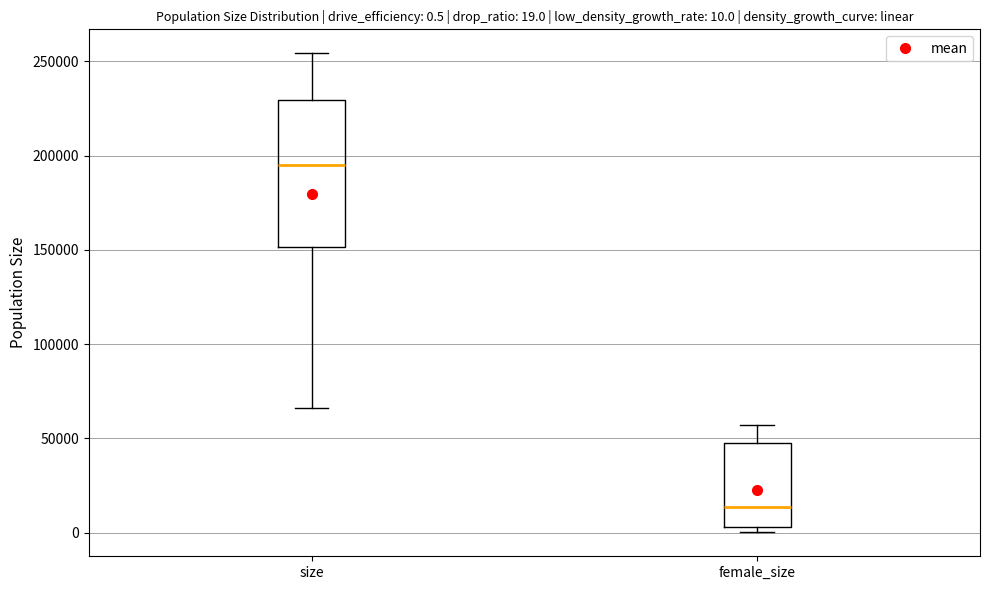

Which box has the highest median line?

size